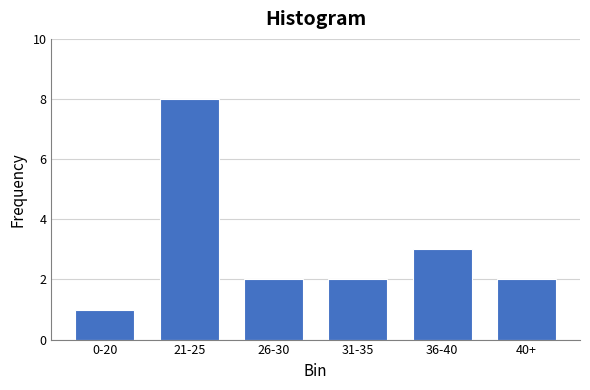

Reading left to right, what are all the values shown in this chart?

1	8	2	2	3	2